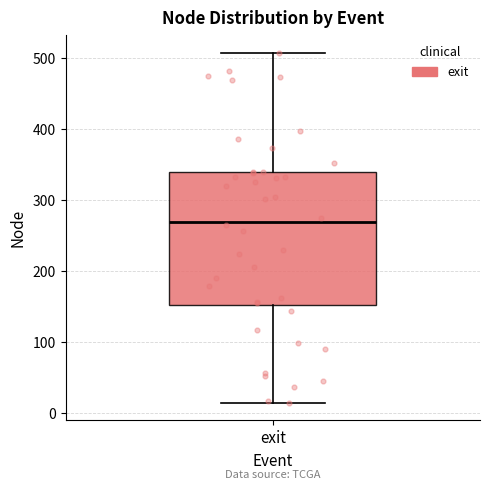

Read this box plot against the y-axis: the position of the median line, the range covered by the box, and the ends of both whiskers. The values are not printed on the chart, so give them approximately, as read against the axis.

median 270, box 150 to 340, whiskers 20 to 510